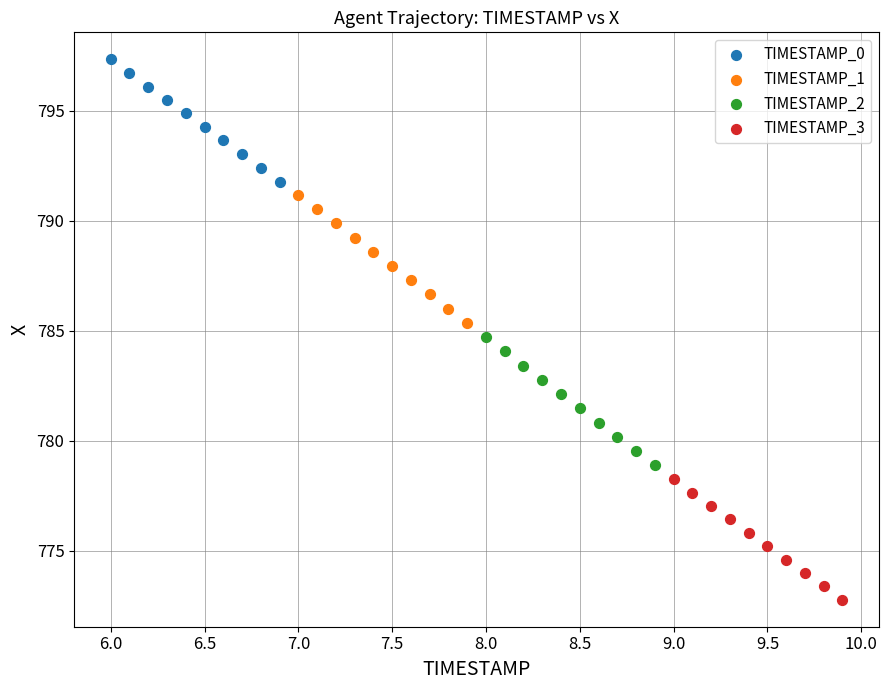

Which series has the widest spread of Y values?

TIMESTAMP_2